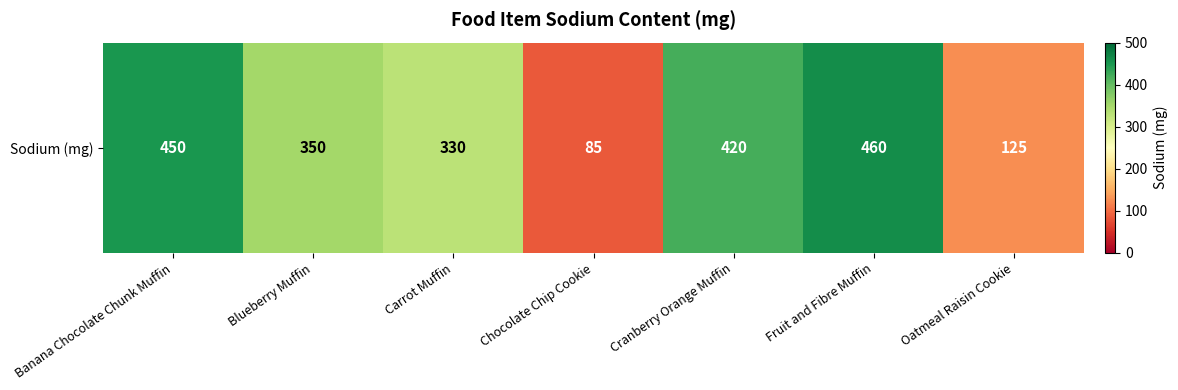

What is the smallest value displayed?

85